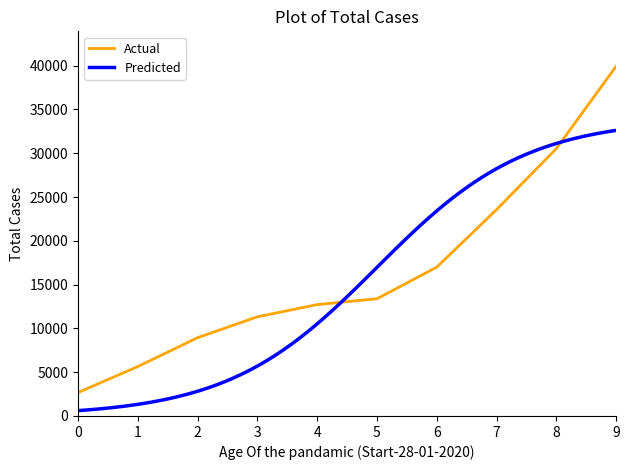

What is the lowest value of the Actual series?

2677